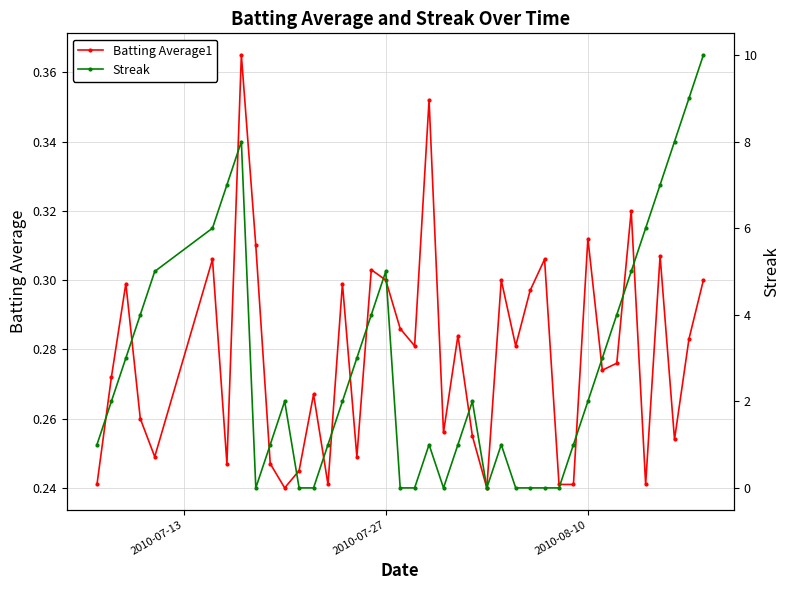

Rank the series by their maximum value, from lowest to highest.

Batting Average1, Streak